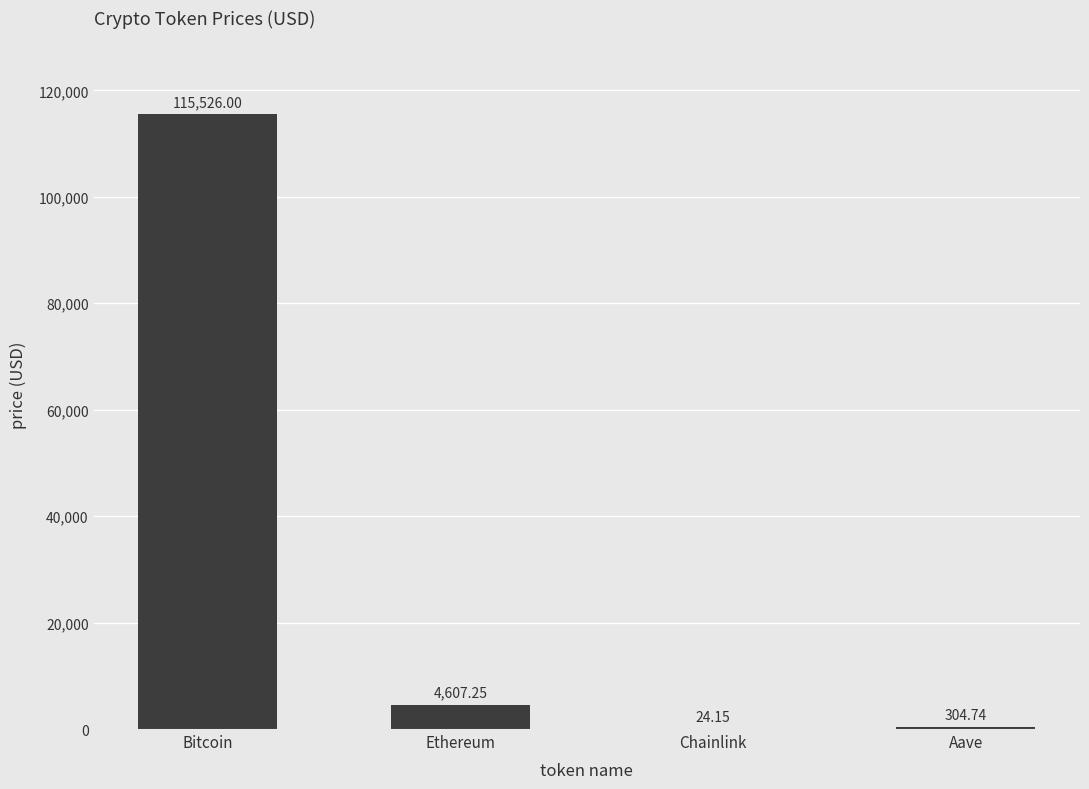

Which has a higher value, Ethereum or Chainlink?

Ethereum